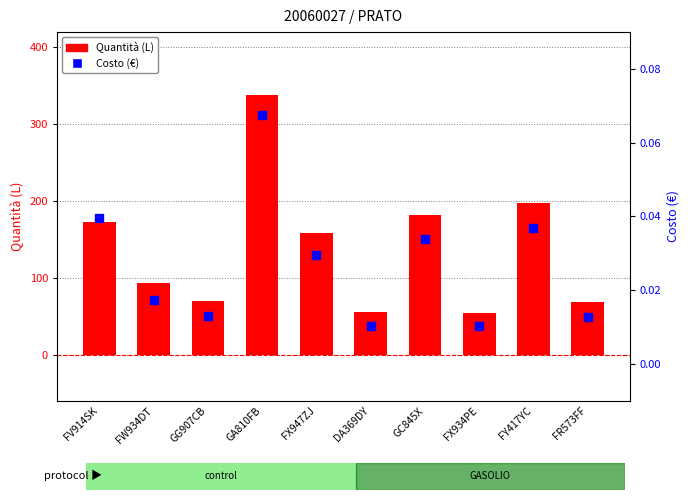

Which series has the largest total across all categories?

Quantità (L)